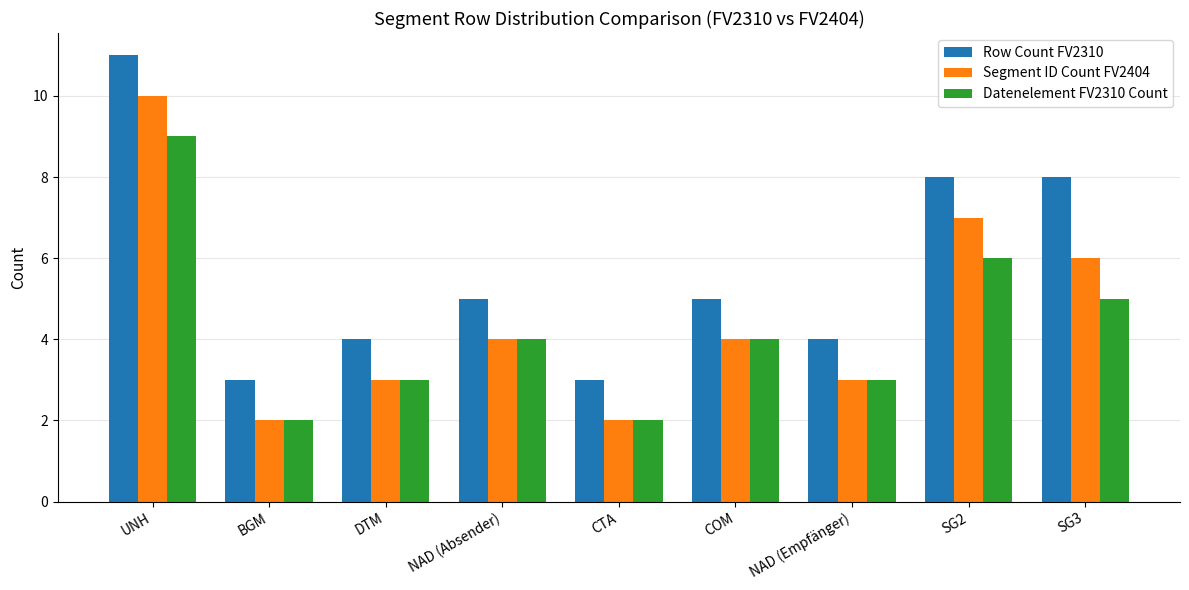

Rank the series by their maximum value, from lowest to highest.

Datenelement FV2310 Count, Segment ID Count FV2404, Row Count FV2310